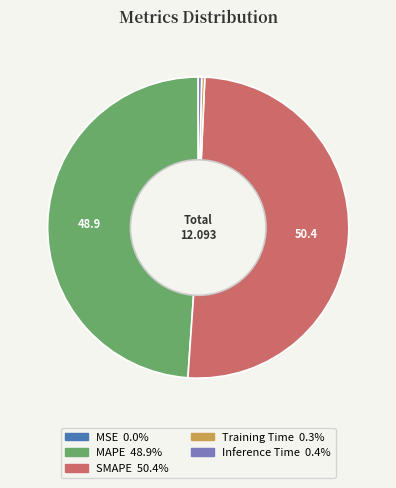

Is MAPE the majority of the pie?

No